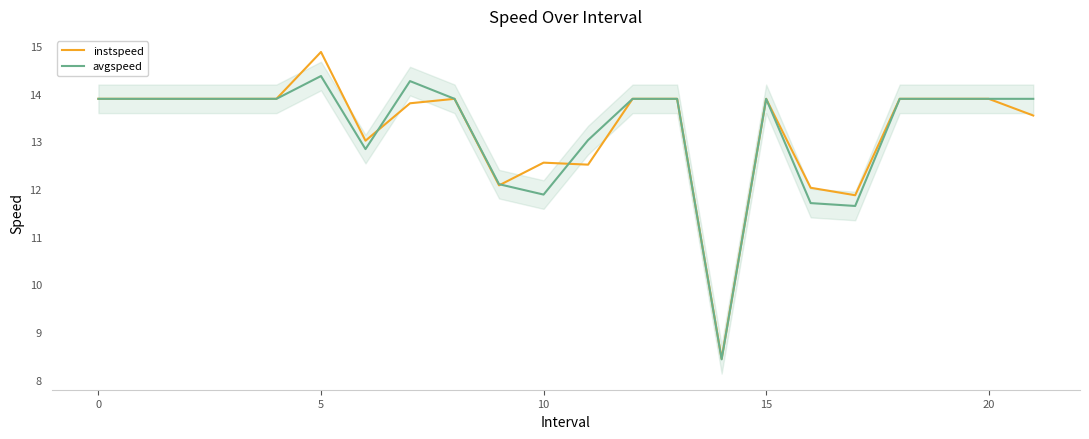

Rank the series by their maximum value, from highest to lowest.

instspeed, avgspeed